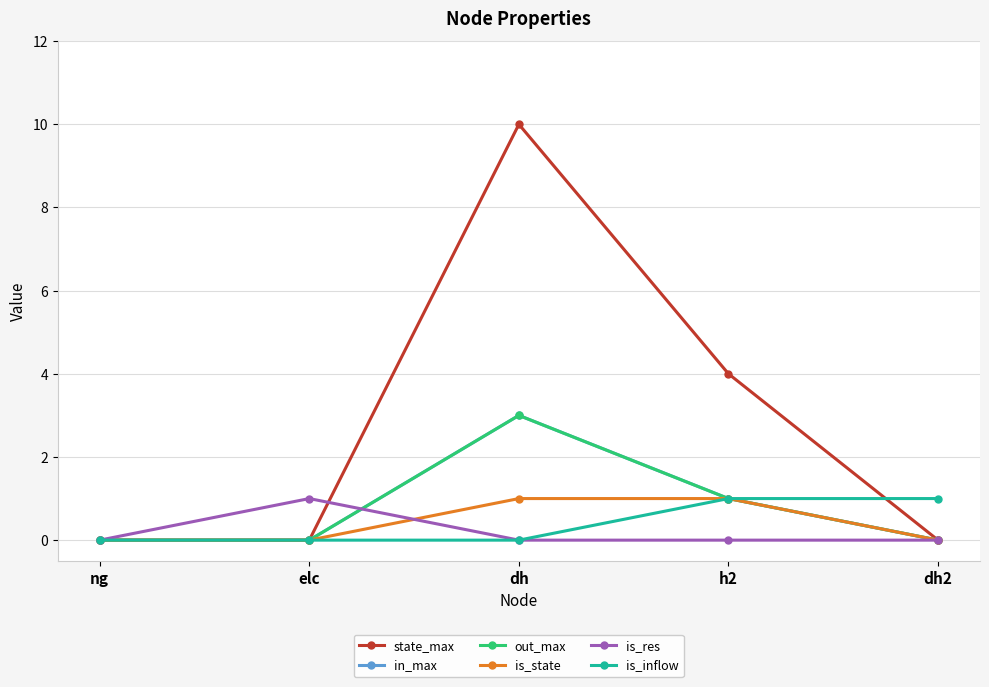

Does the chart have visible grid lines?

Yes